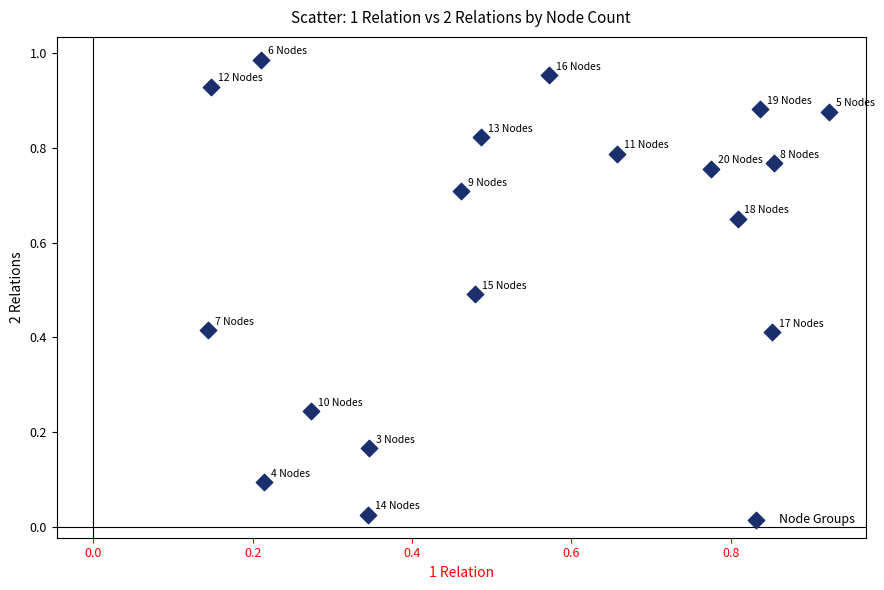

How many points are shown in the scatter plot?

18